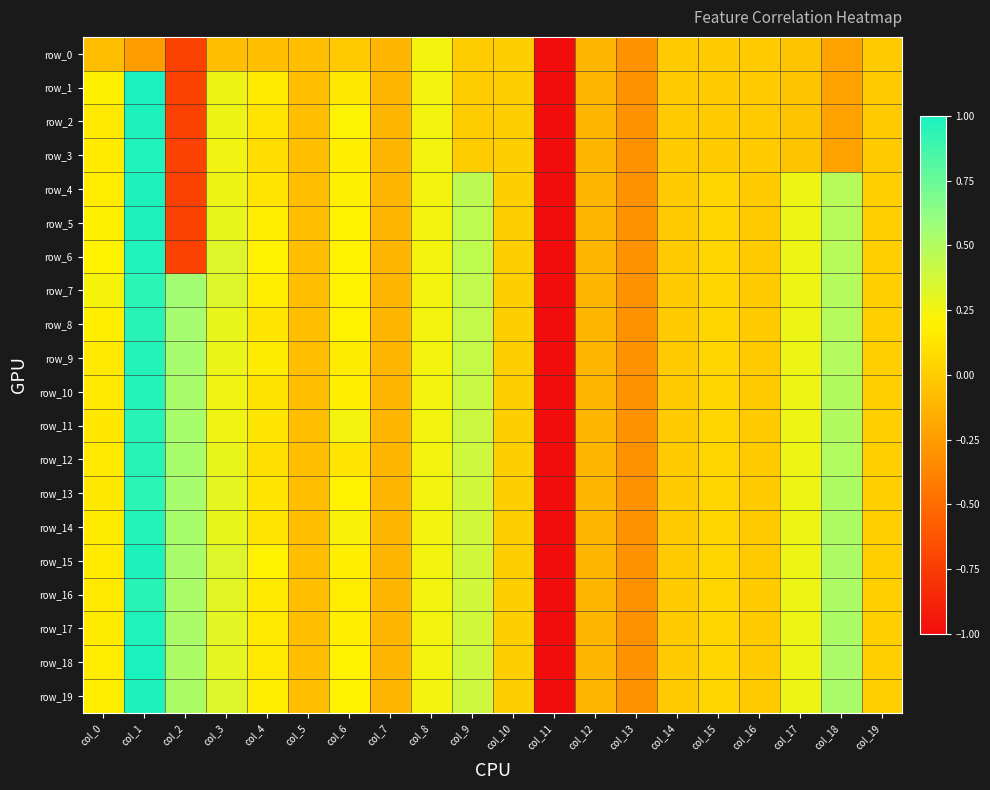

At how many categories does at least one series exceed 0?

13